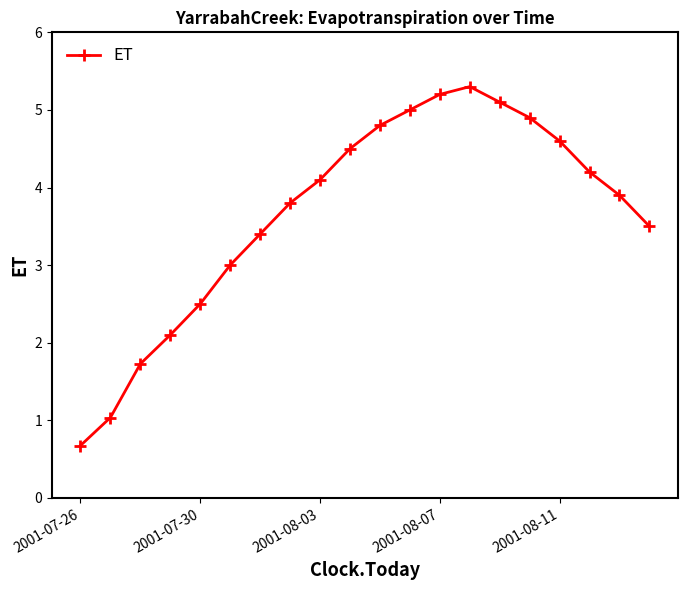

True or false: the data has more than 2 interior local peaks.

False